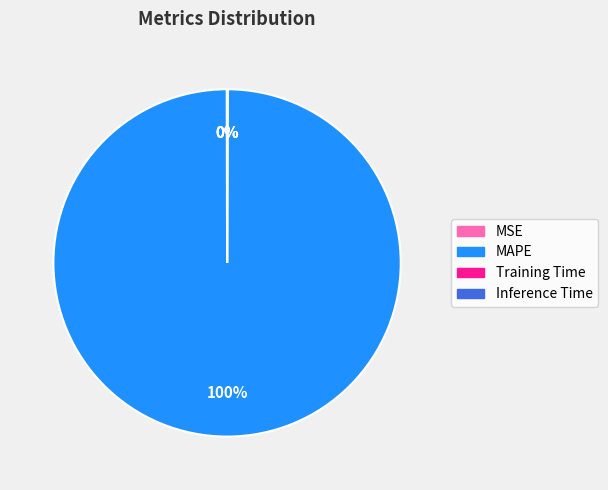

To the nearest percent, what is the average slice percentage?

25%